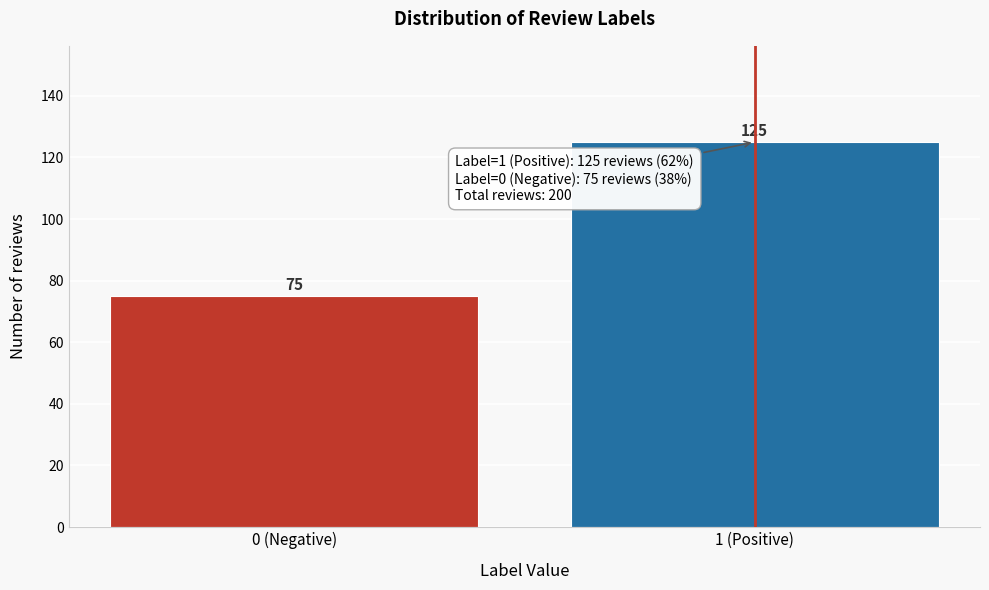

Reading left to right, transcribe all the data shown in this chart.

0 (Negative)=75	1 (Positive)=125